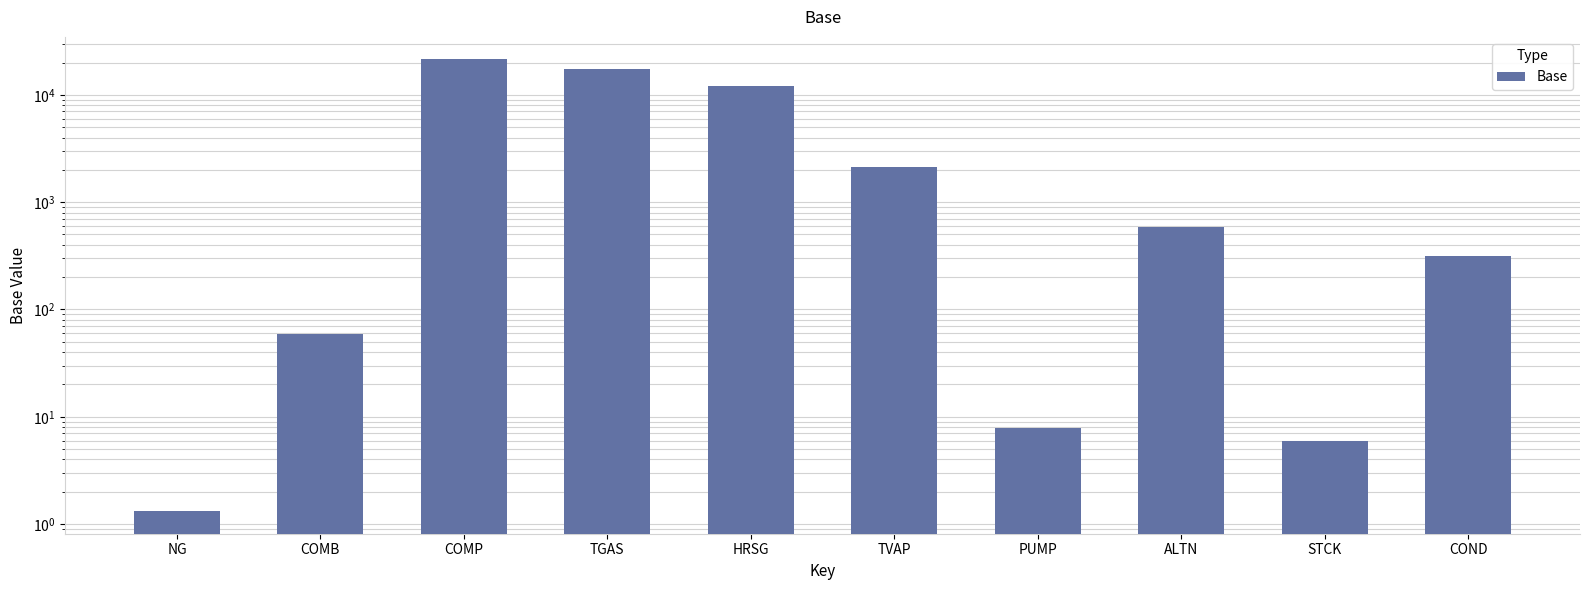

How many bars are there in total?

10